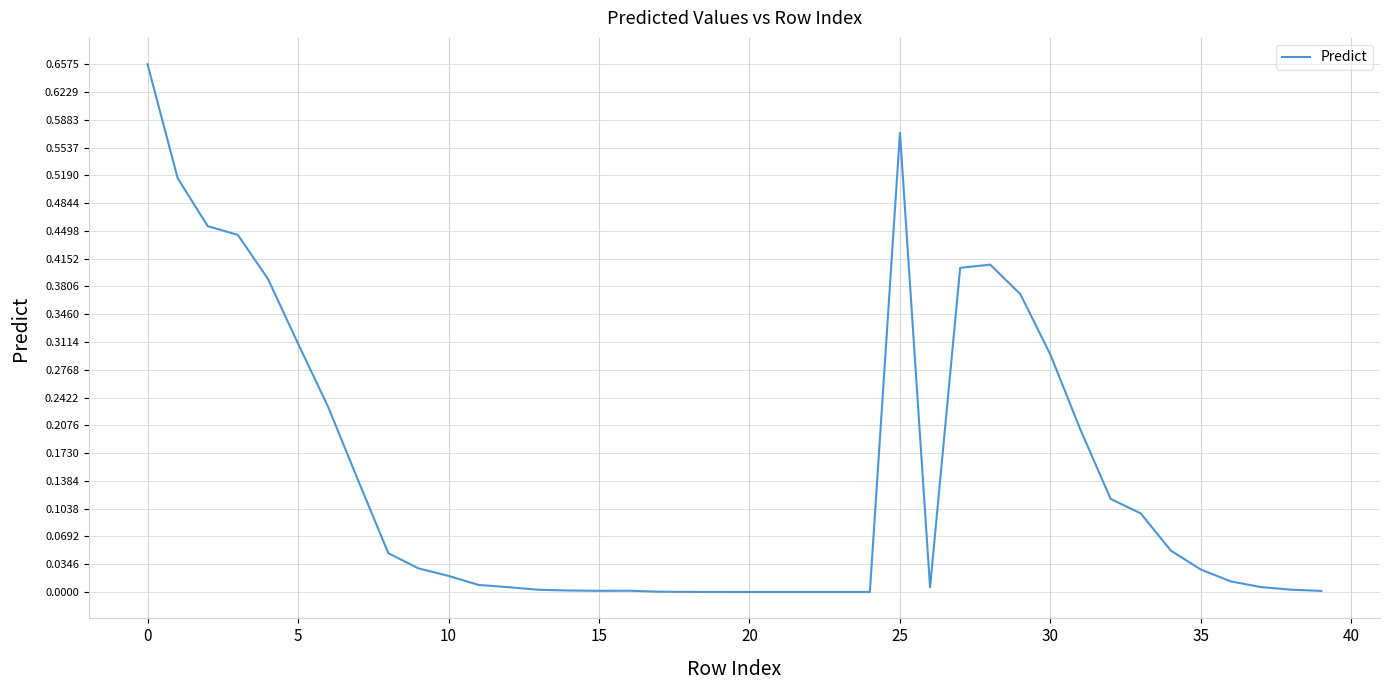

Does the chart have visible grid lines?

Yes